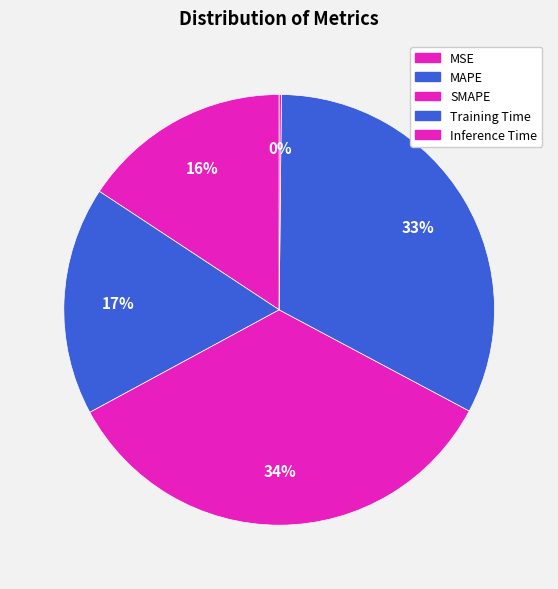

Is it true that MSE is 1% of the pie?

False